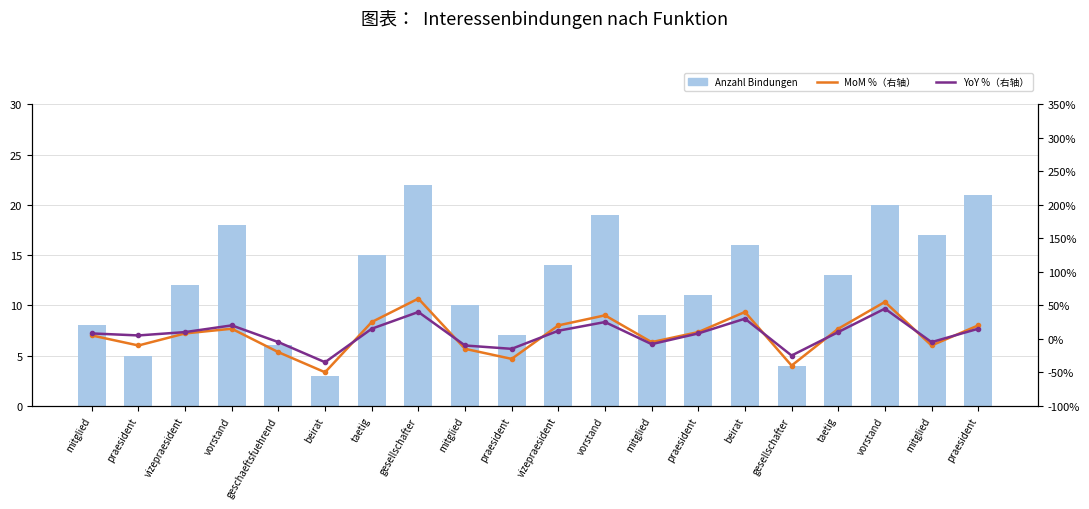

What is the highest value of the YoY % (右轴) series?

45